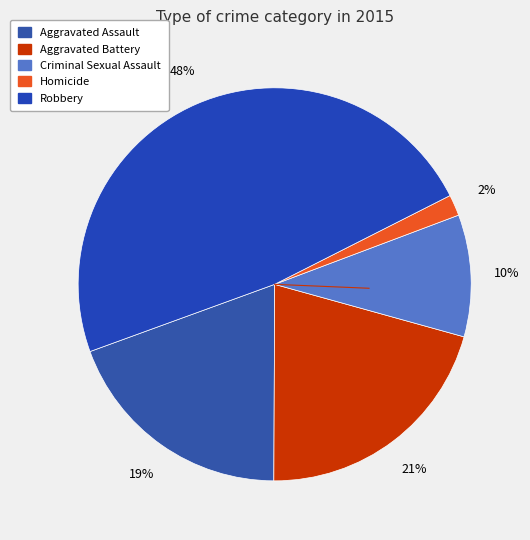

To the nearest percent, what is the difference between the largest and smallest slice percentages?

46%